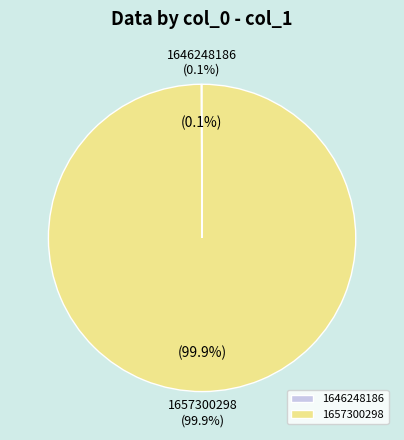

Is there any slice that represents more than half of the pie?

Yes